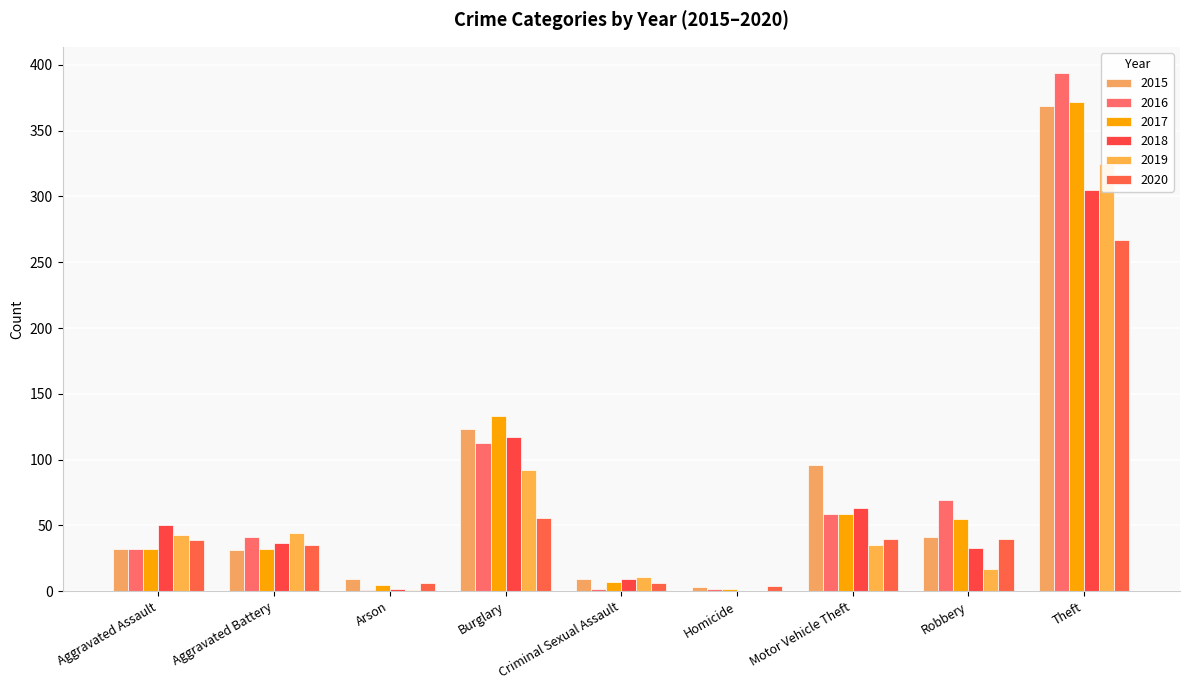

Which has a higher value, Aggravated Battery or Burglary?

Burglary